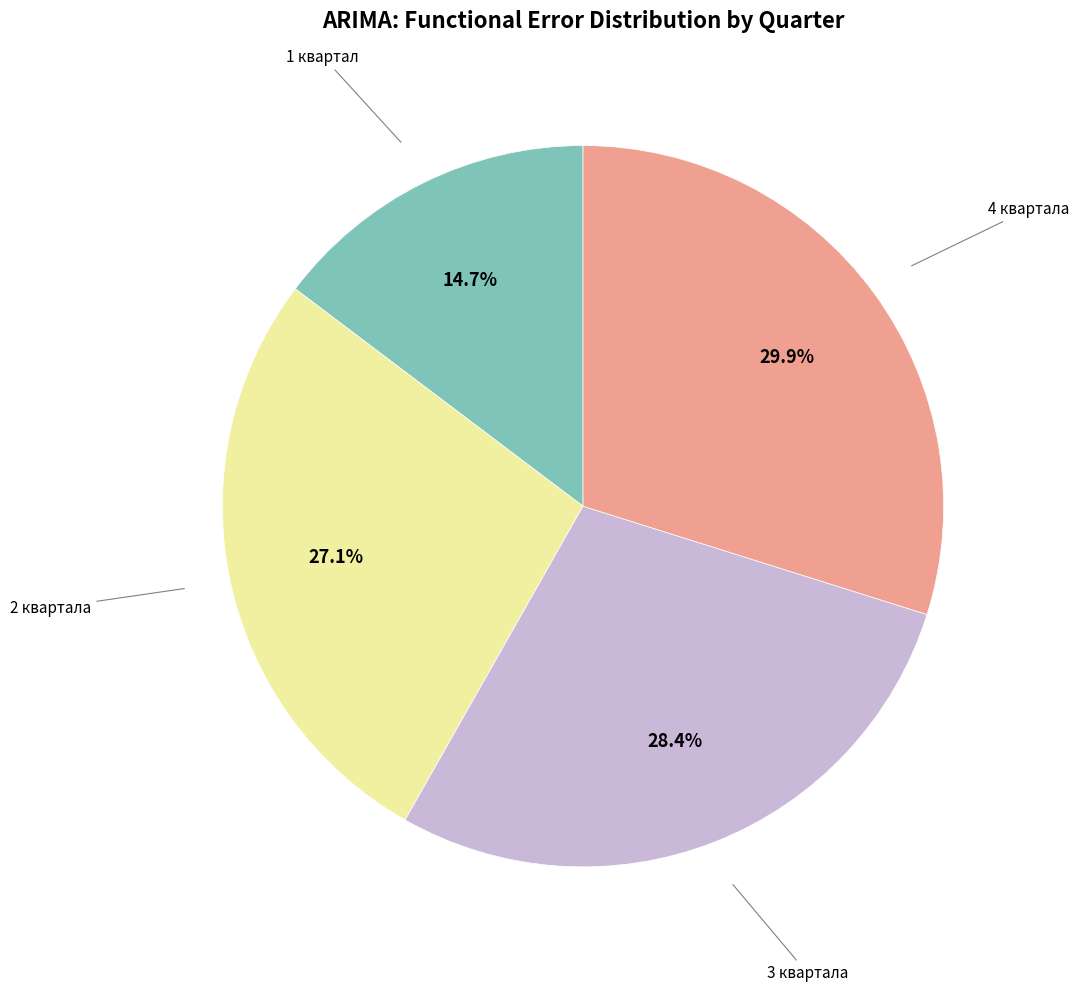

Is there a majority slice in this chart?

No